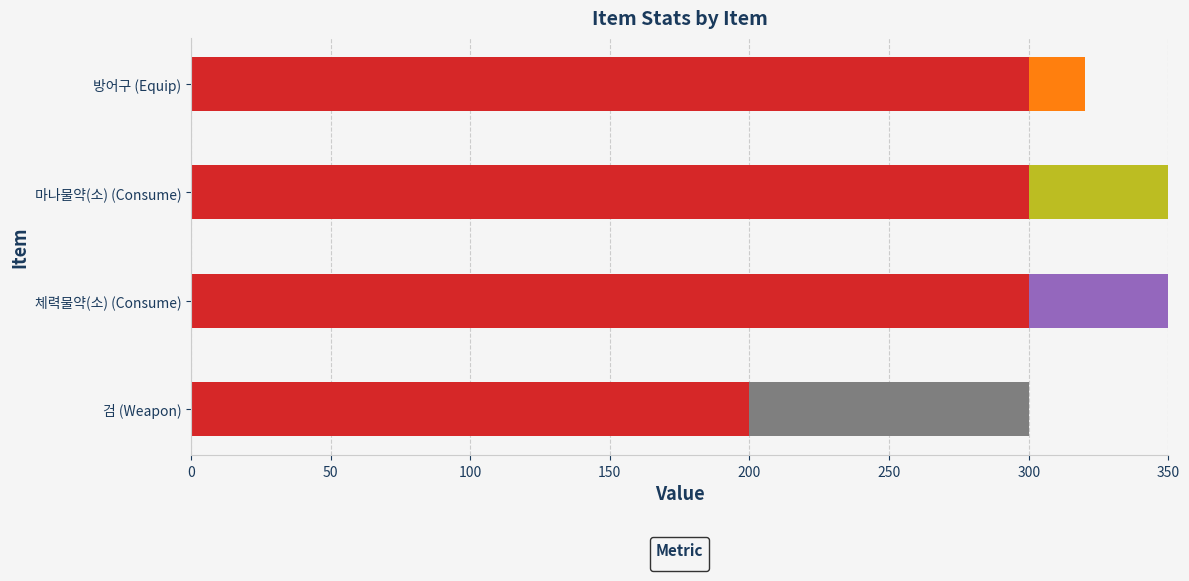

Which category has the lowest value across all series?

체력물약(소) (Consume)